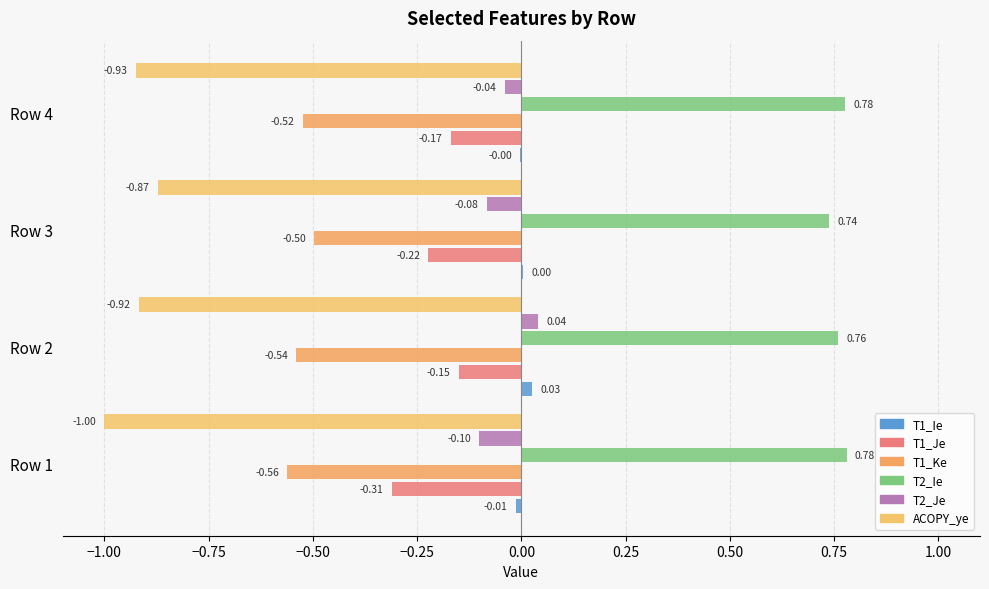

How many categories are shown in the chart?

4